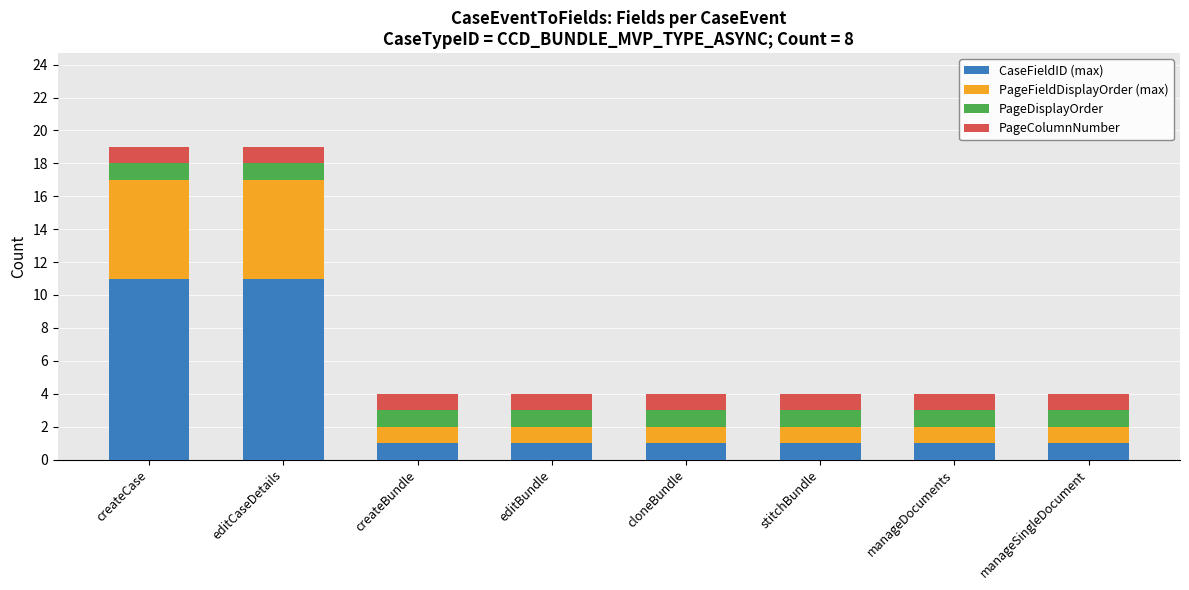

How many bars are there in total?

8